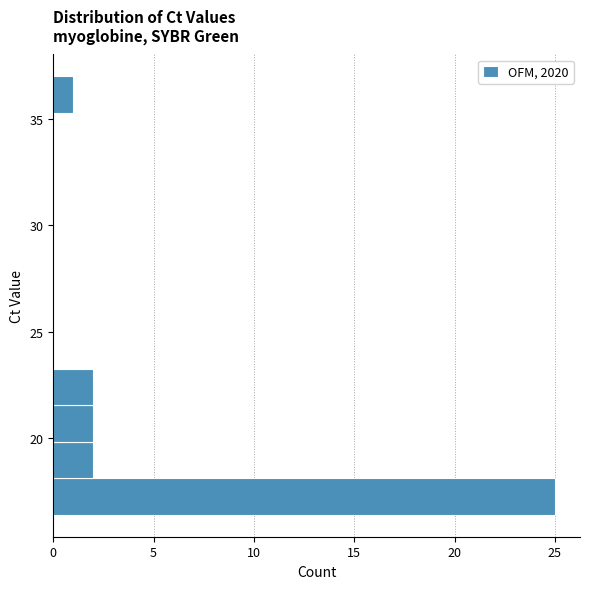

Around what value on the y-axis is the longest bar? Give the approximate position of its centre, as read against the axis.

17.5